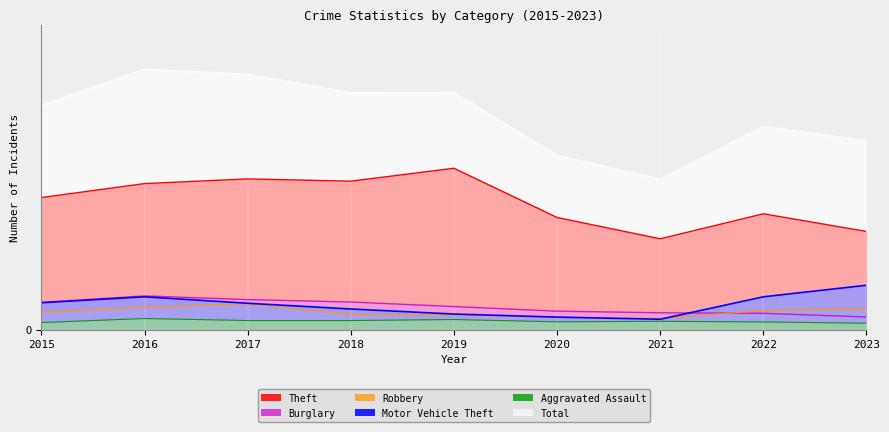

What is the difference between the highest and lowest values at 2020?

1310